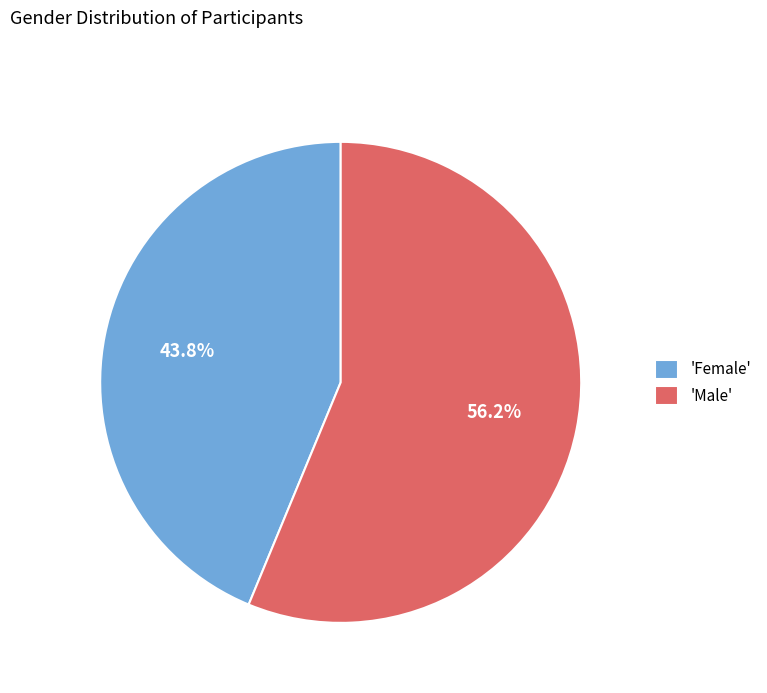

Which category has the smallest portion of the pie?

'Female'